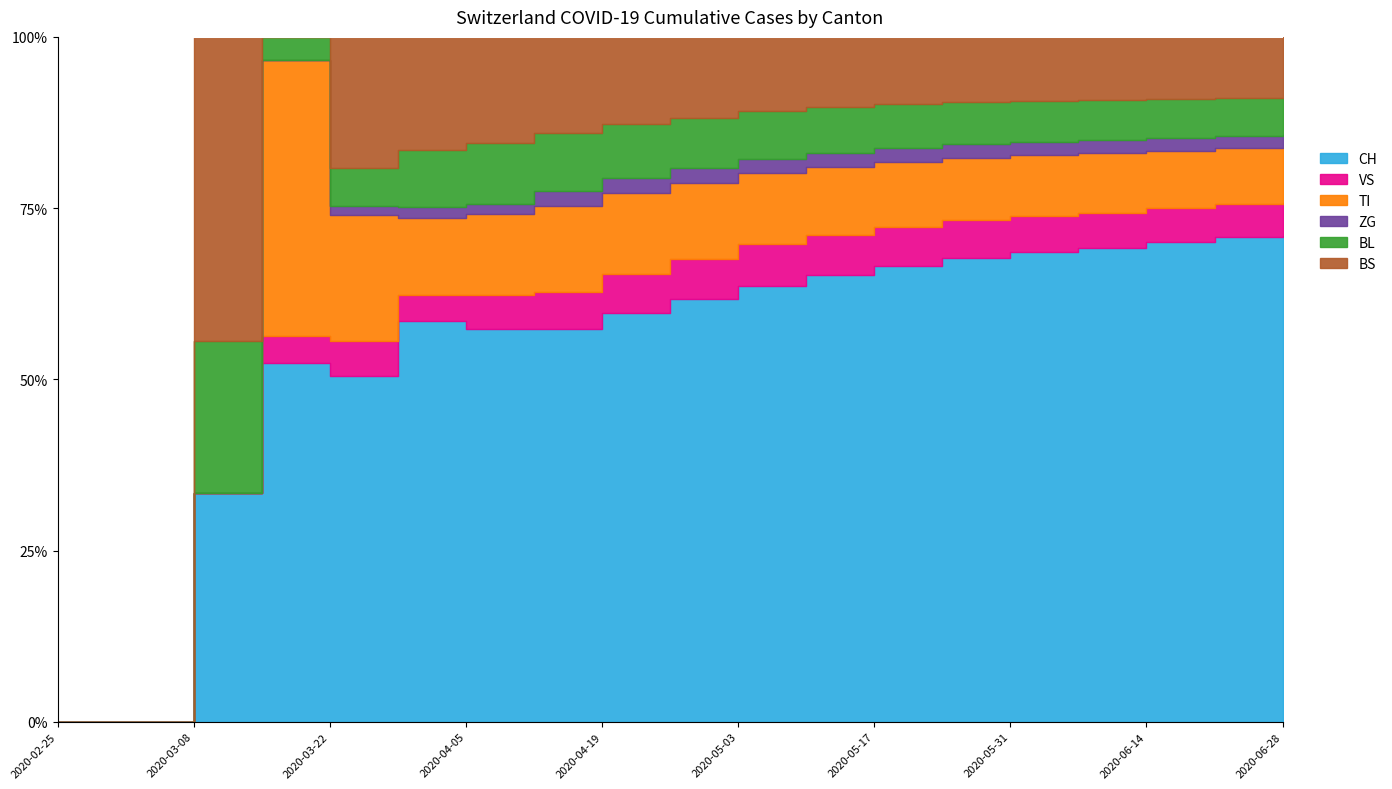

Does the chart have visible grid lines?

No